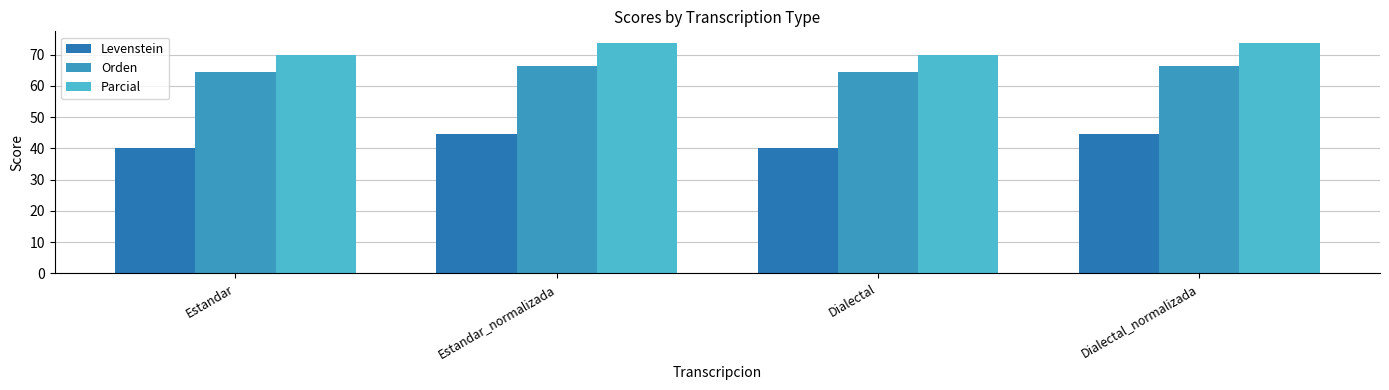

Rank the categories by Levenstein value from highest to lowest.

Estandar_normalizada, Dialectal_normalizada, Estandar, Dialectal